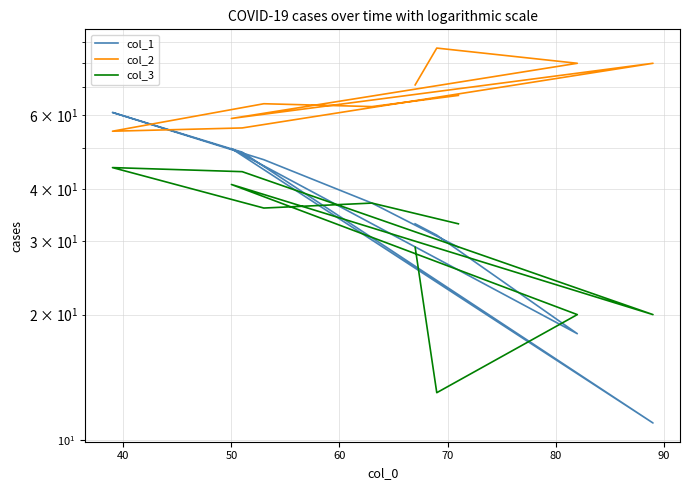

True or false: col_2 has more than 2 points higher than both neighbors.

True